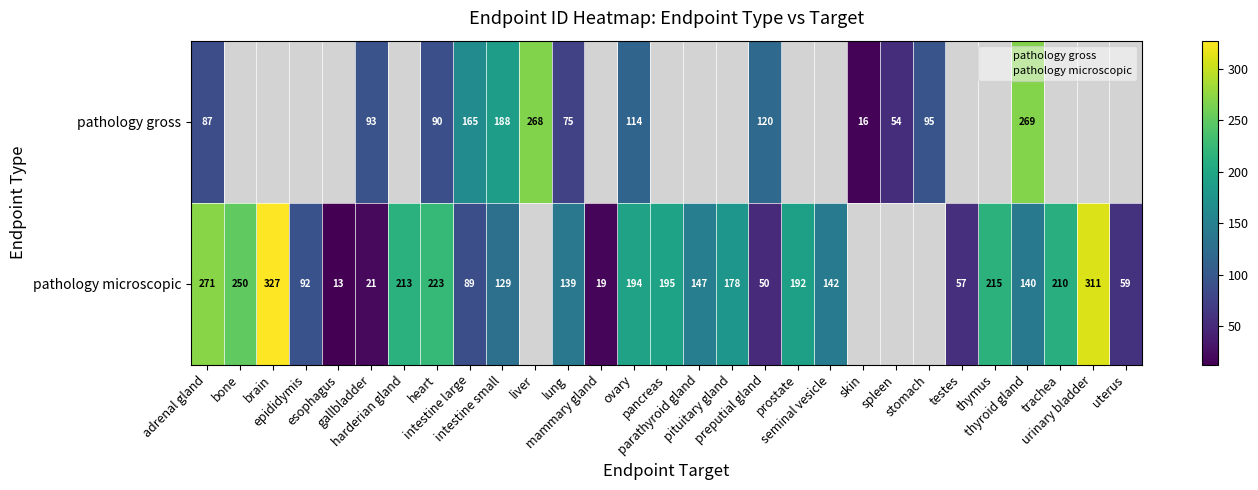

Which series has the widest spread of values?

pathology microscopic